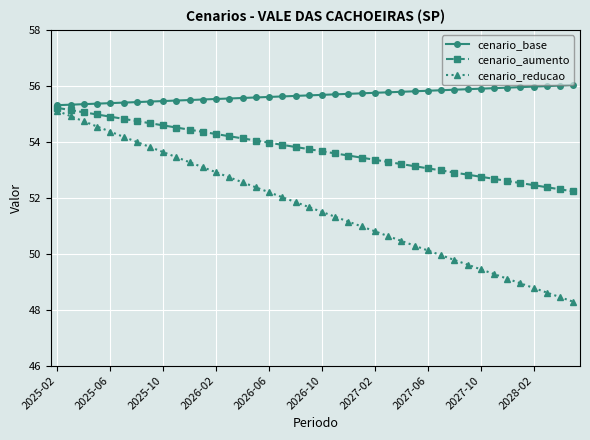

Does the chart display data point markers on the line(s)?

Yes